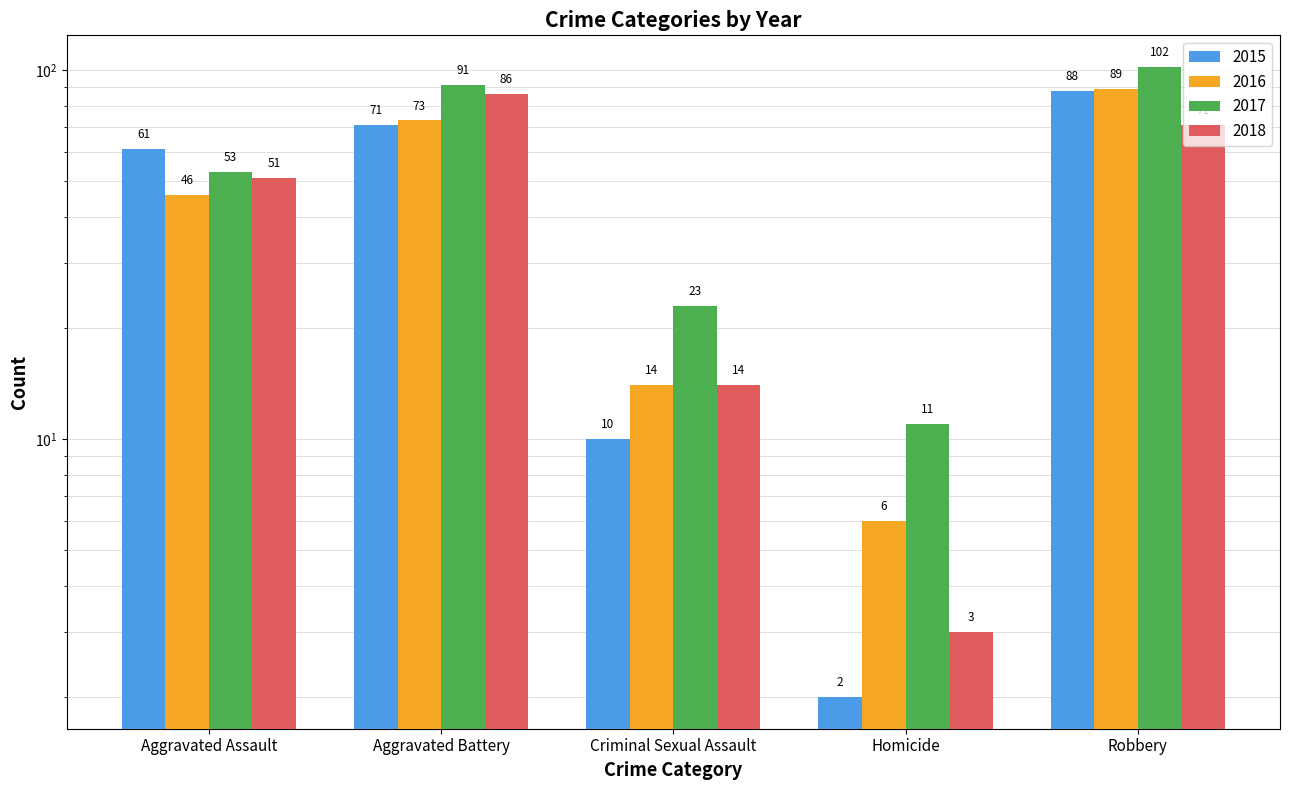

True or false: 2015 has a value of 17 at Aggravated Battery.

False